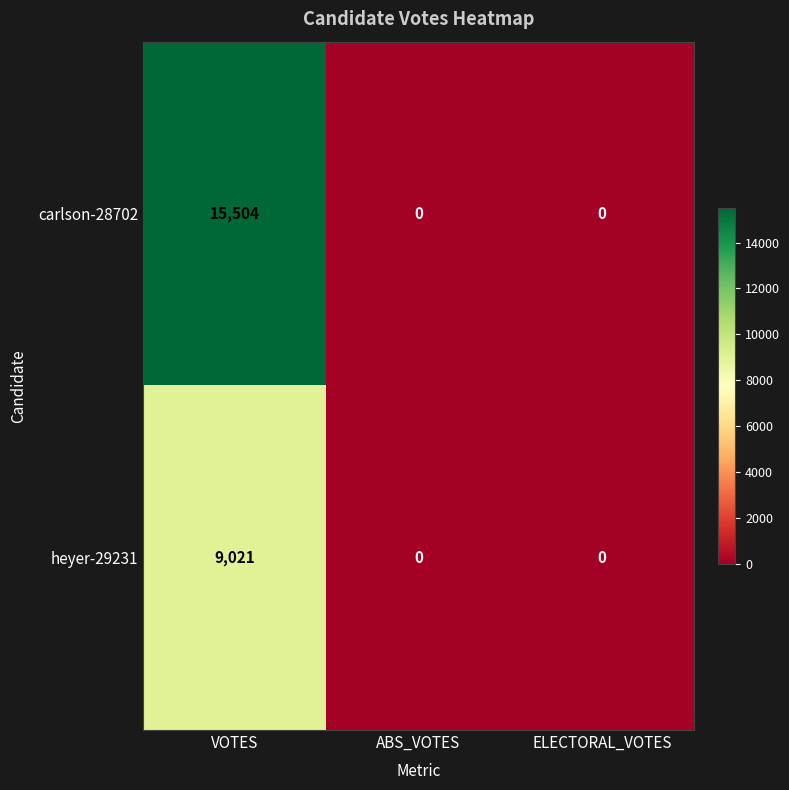

What is the difference between the maximum and minimum values in the carlson-28702 series?

15504